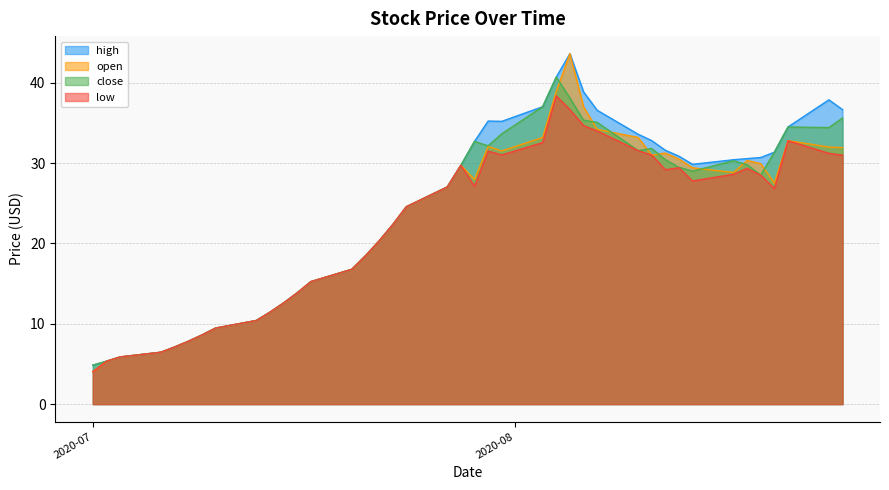

What is the lowest value of the low series?

4.0